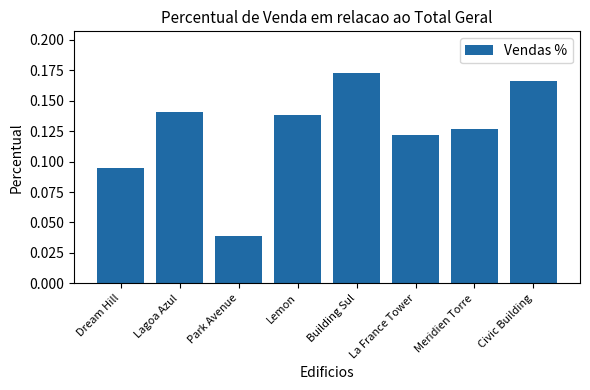

Between La France Tower and Lemon, which is larger?

Lemon